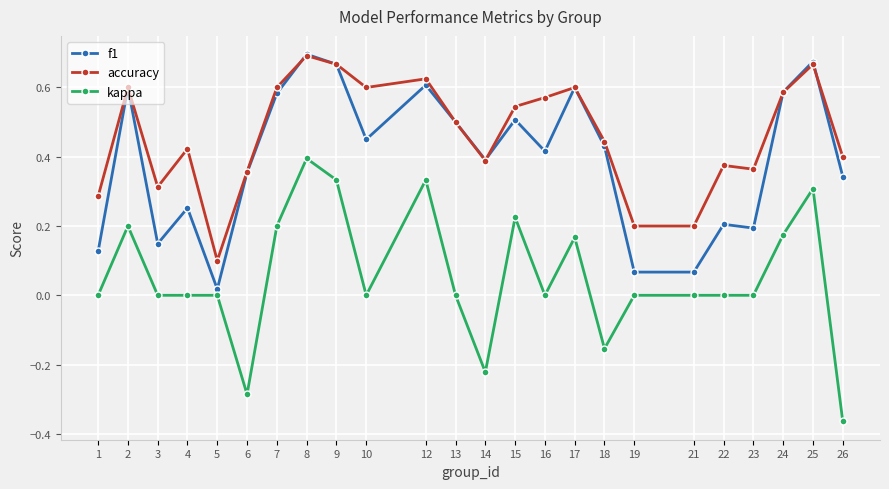

Between 3 and 16, which series saw the biggest shift?

f1